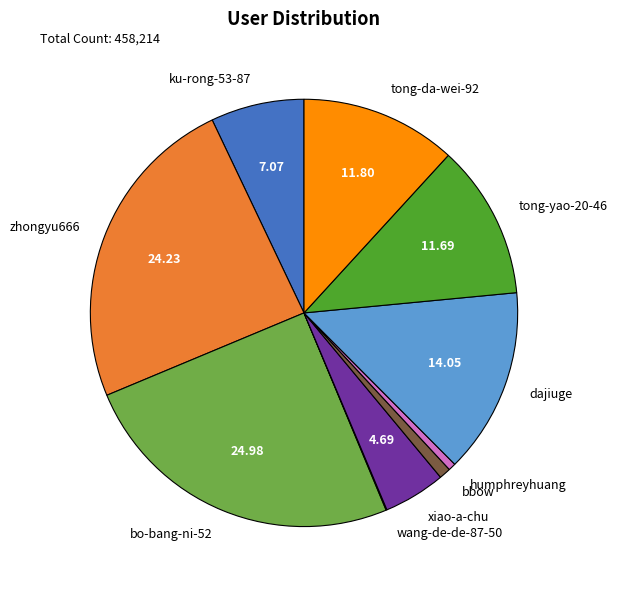

Is it true that dajiuge is 22% of the pie?

False